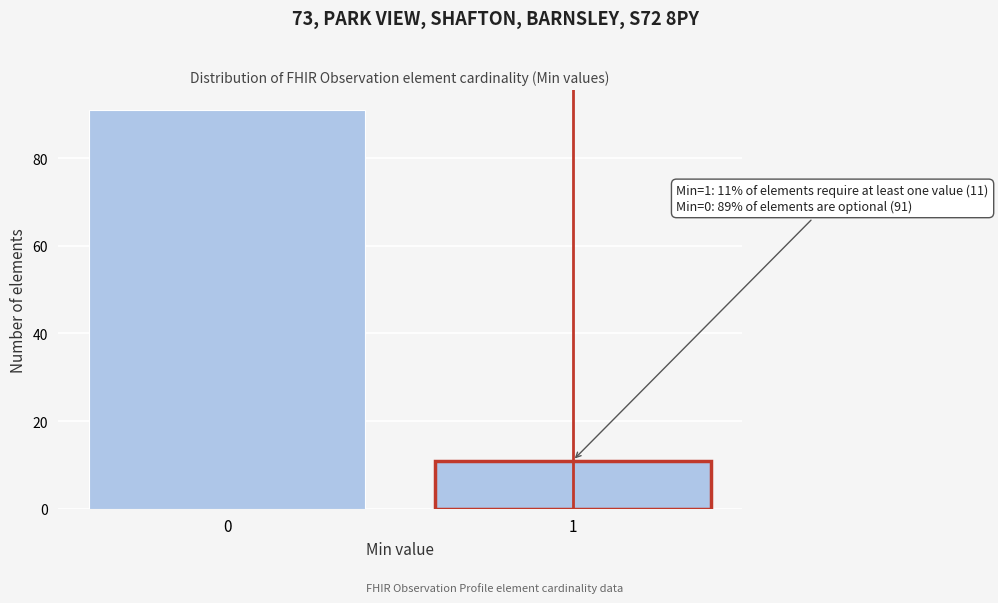

Reading left to right, list all the values displayed in this chart.

91	11